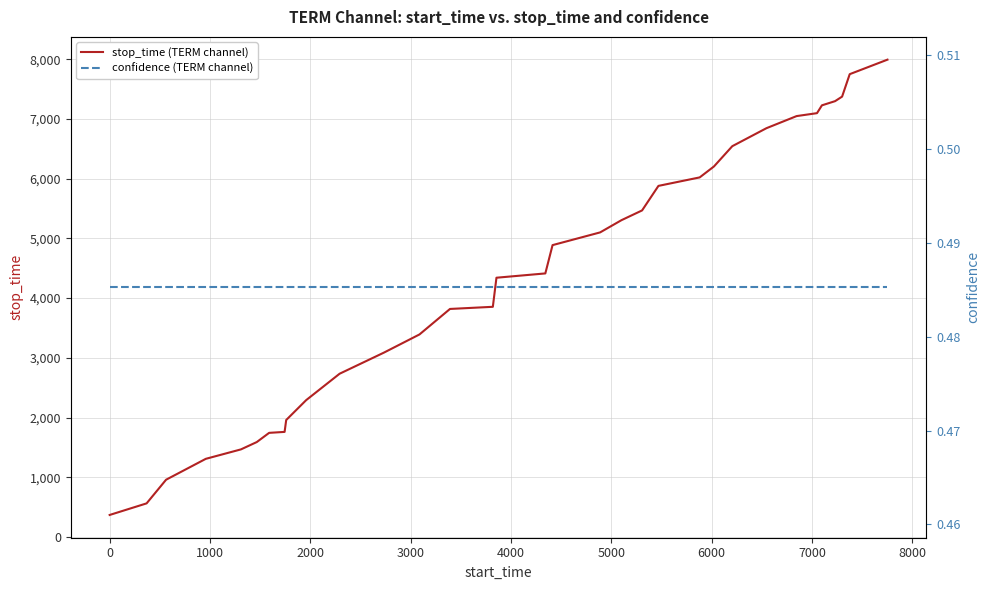

What is the smallest value displayed?

0.5